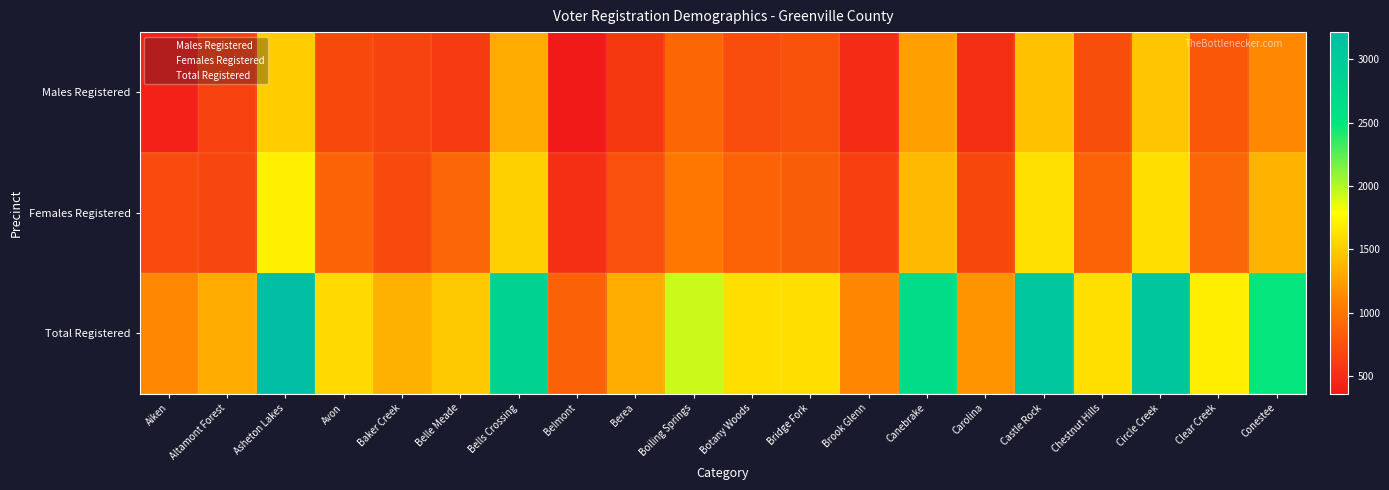

Which series has the largest total across all categories?

Total Registered